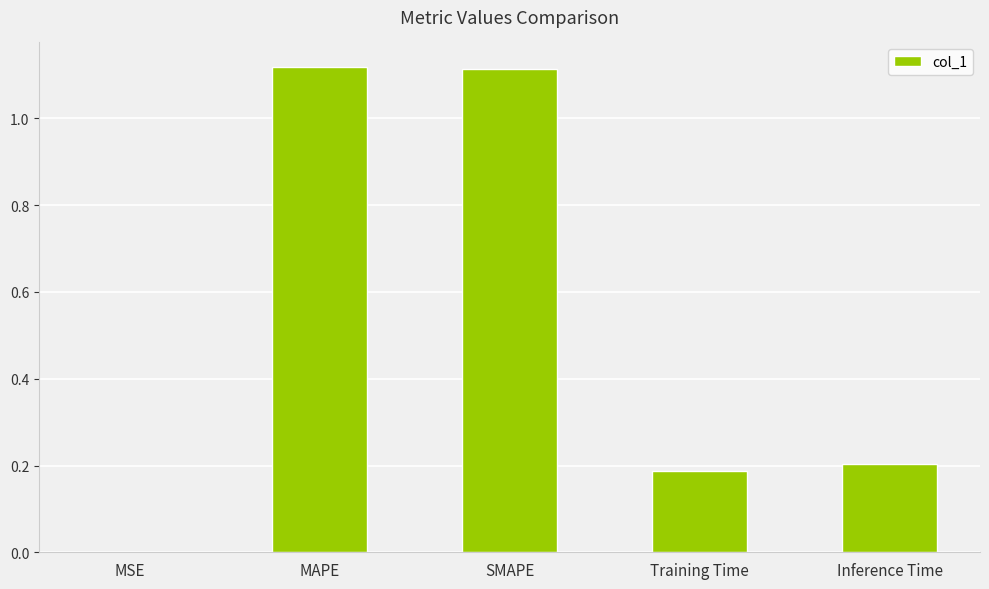

What is the sum of the values at MAPE and SMAPE?

2.2